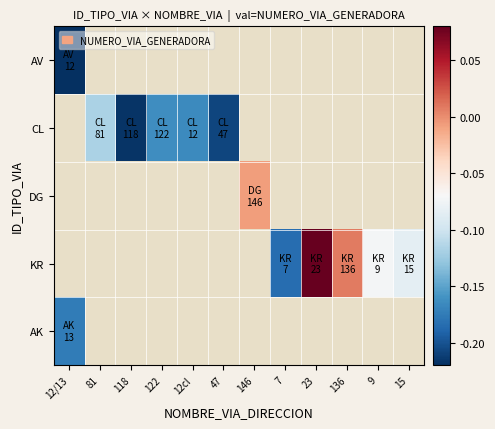

How many distinct data groups are displayed?

5